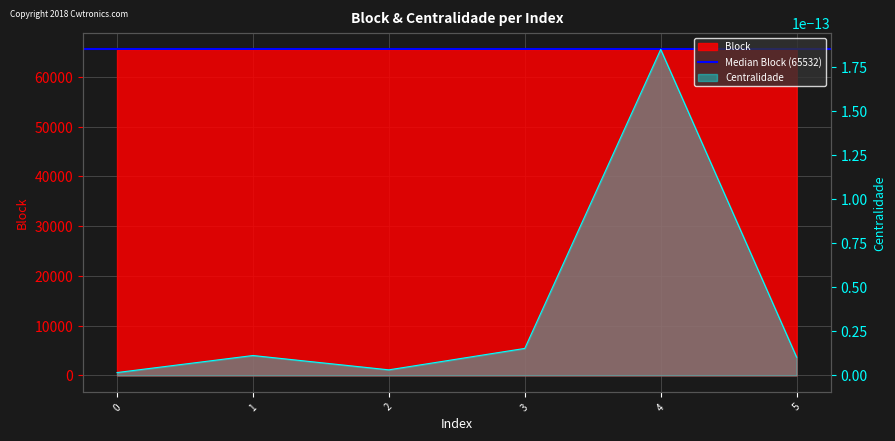

What is the value of the 1st point from the left?

65528